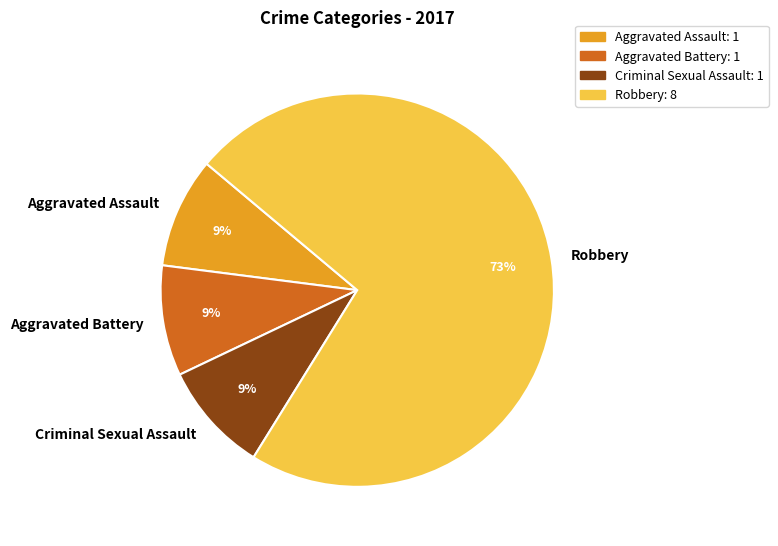

To the nearest percent, what portion does Aggravated Battery represent?

9%